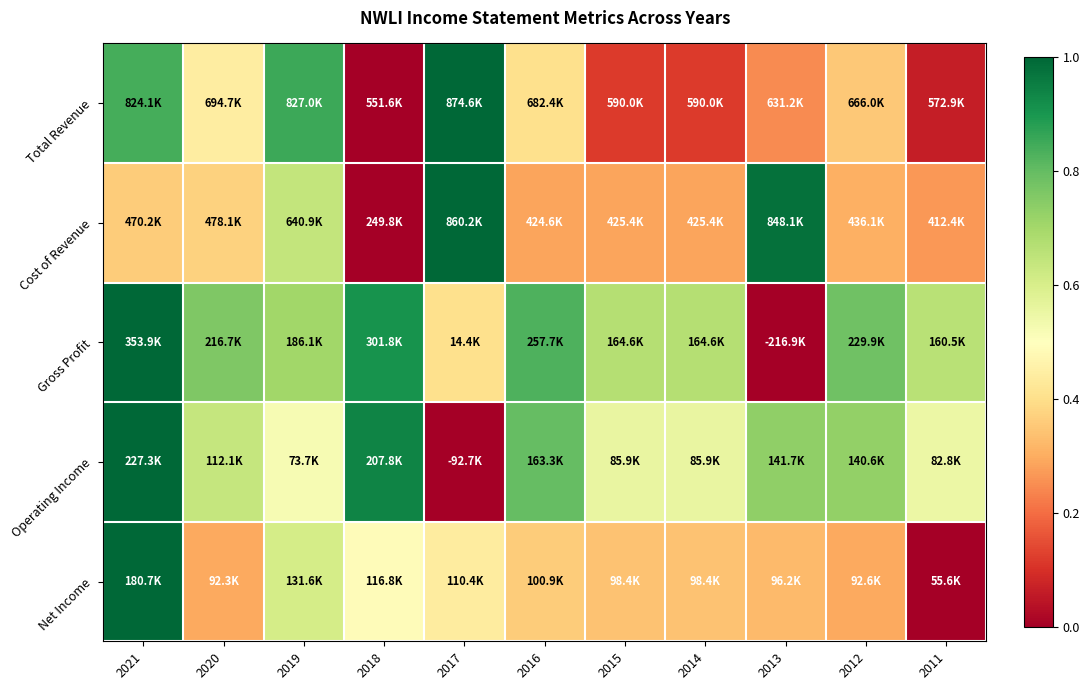

Between 2011 and 2019, which is larger?

2019